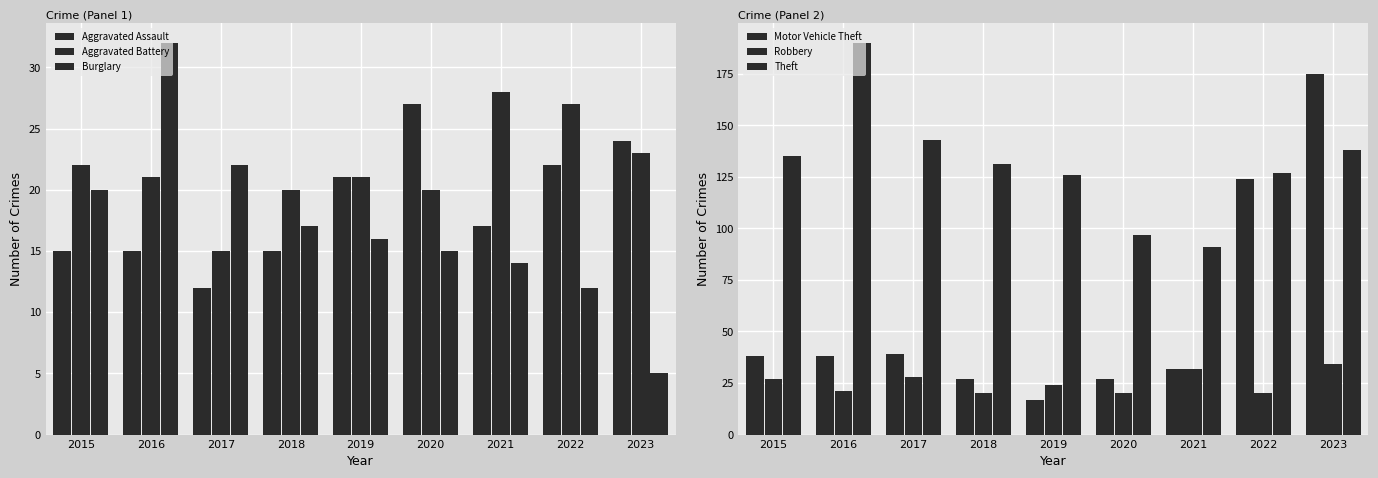

What is the spread (max minus min) of values at 2021?

77